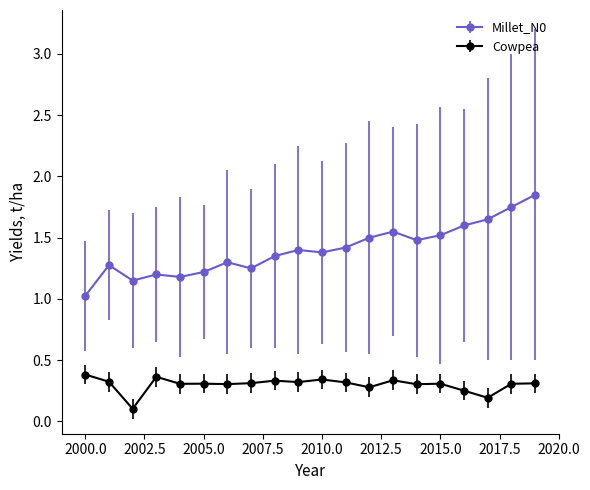

Which series has the largest range (max minus min)?

Millet_N0